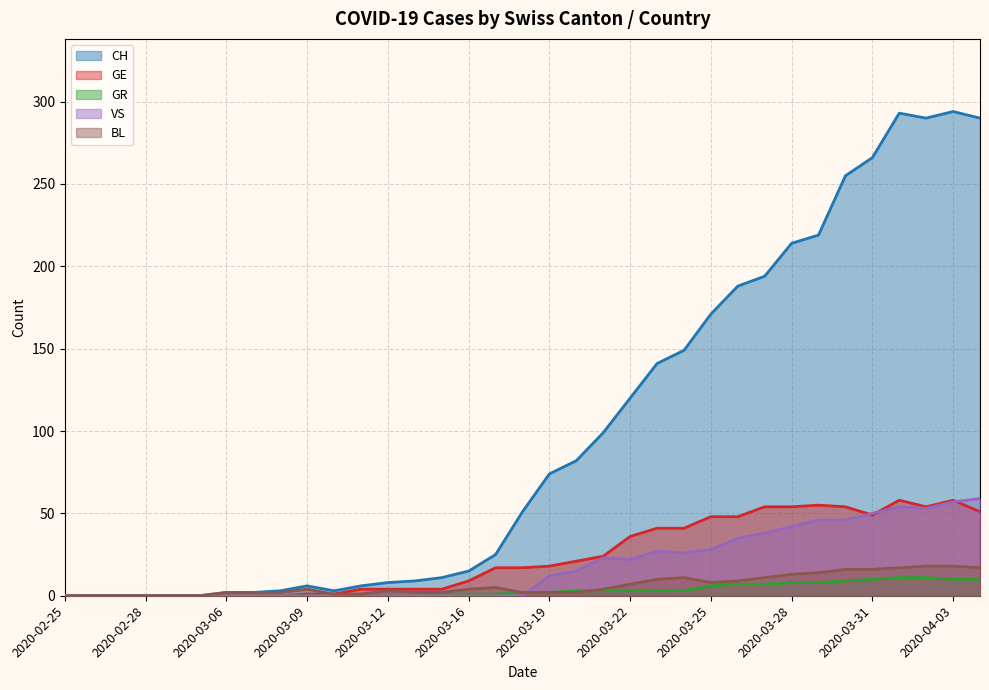

At how many categories does at least one series exceed 99?

14